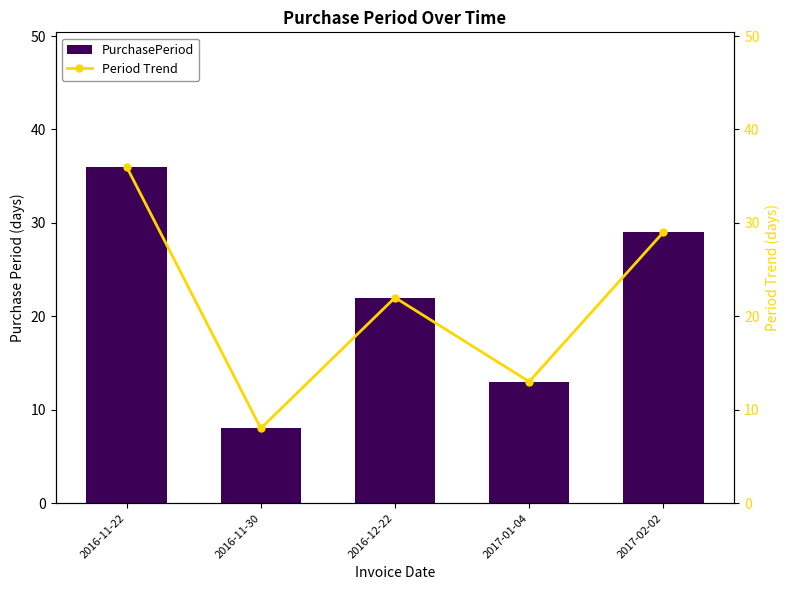

What is the difference between the Period Trend values at 2017-01-04 and 2016-12-22?

9